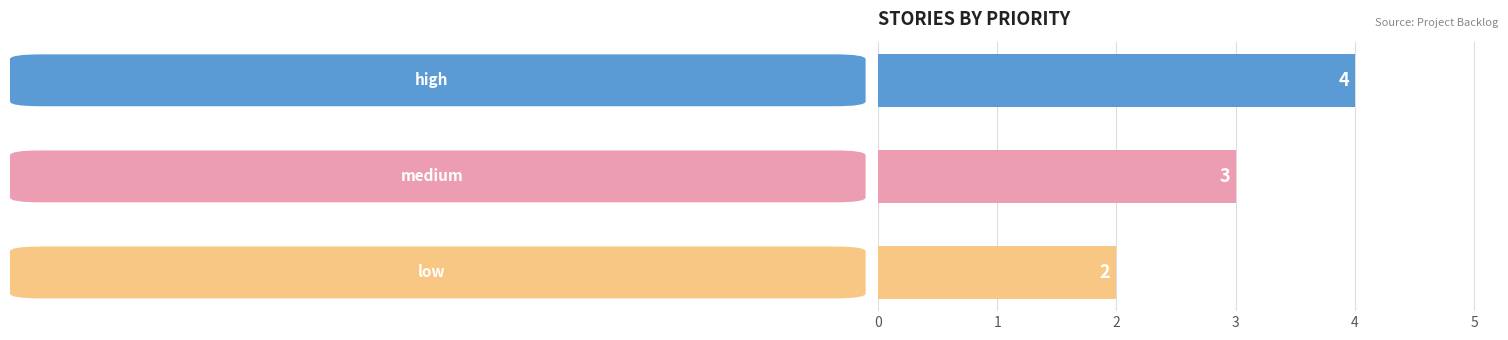

What is the value of the 3rd bar from the top?

2